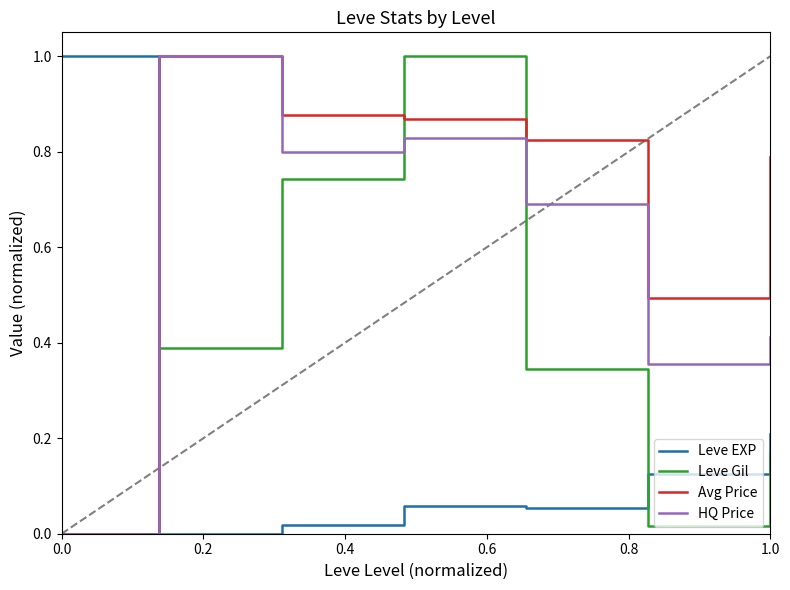

What are all the series names shown in the legend?

Leve EXP, Leve Gil, Avg Price, HQ Price